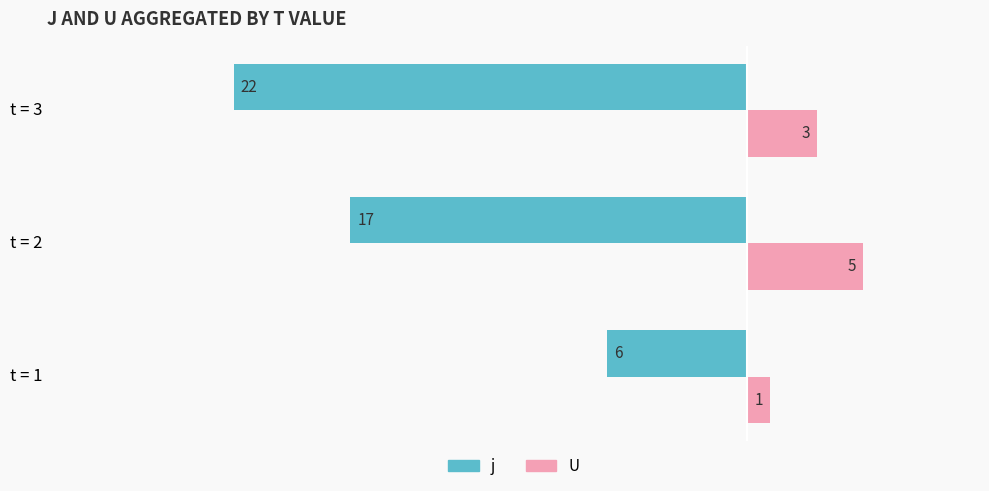

Rank the series by their average value, from lowest to highest.

j, U